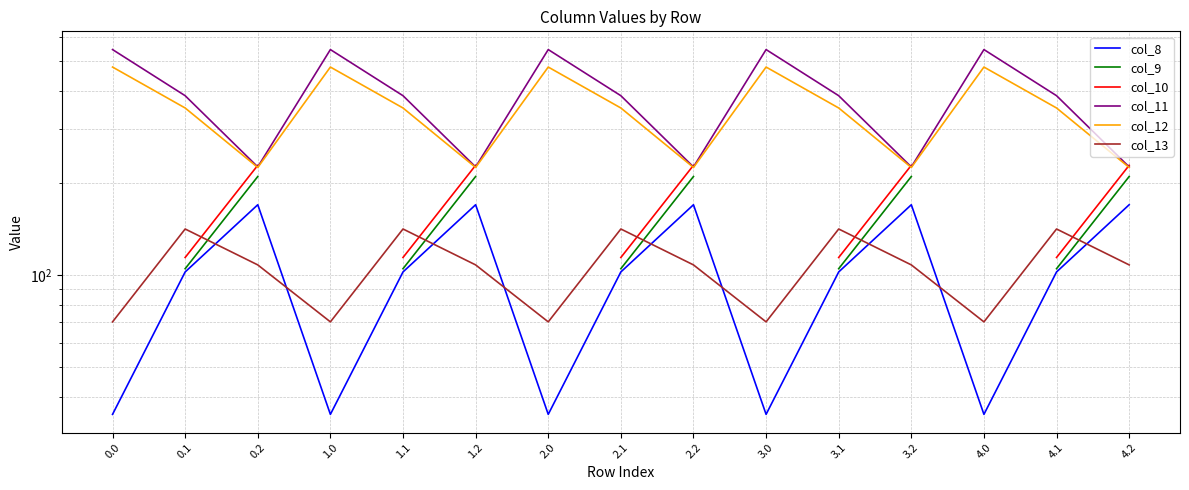

How many values in the col_11 series exceed 384?

10